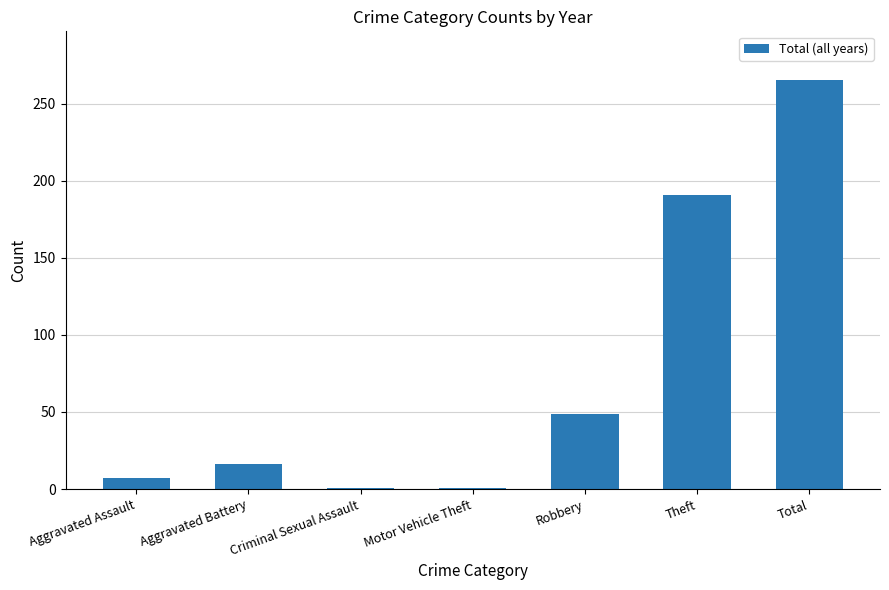

Reading left to right, list all the values displayed in this chart.

Aggravated Assault=7	Aggravated Battery=16	Criminal Sexual Assault=1	Motor Vehicle Theft=1	Robbery=49	Theft=191	Total=265